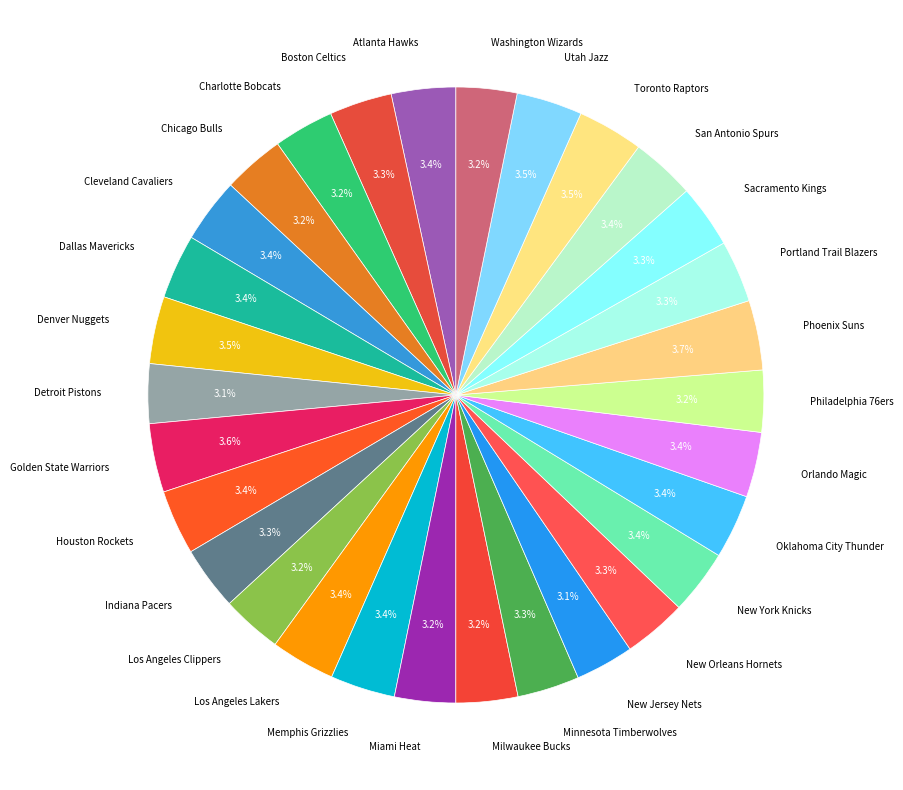

To the nearest percent, what is the average slice percentage?

3%